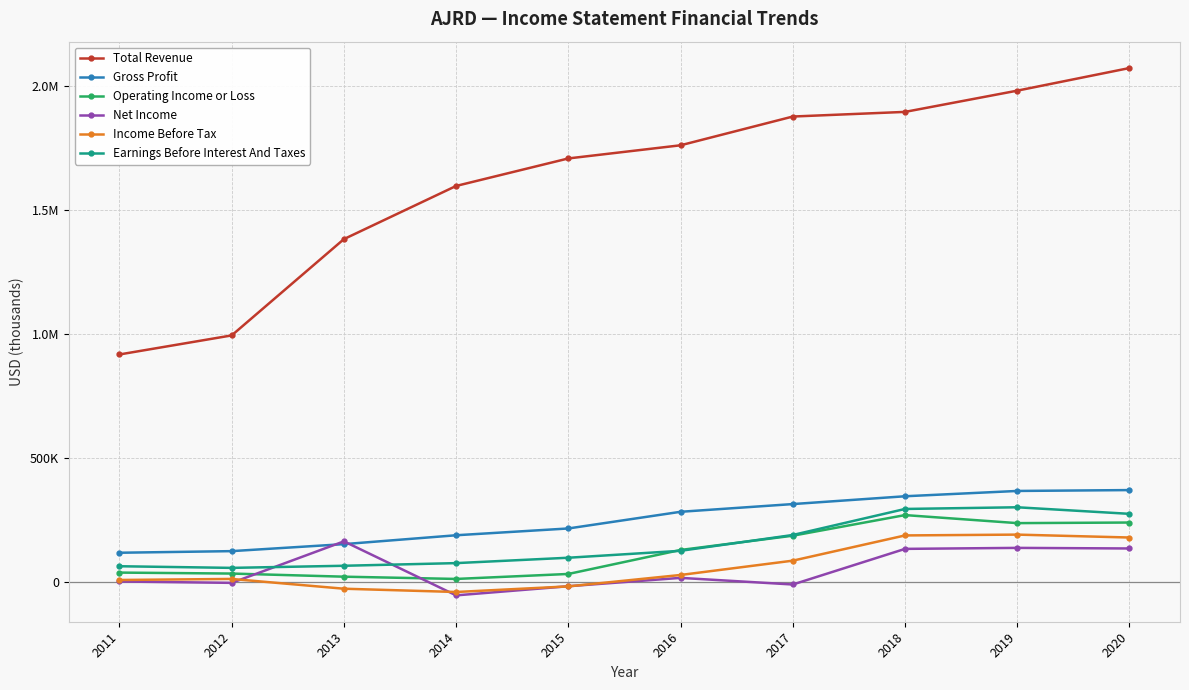

Reading left to right, list all the values displayed in this chart.

Total Revenue: 2011=918100	2012=994900	2013=1383100	2014=1597400	2015=1708300	2016=1761300	2017=1877200	2018=1895900	2019=1981500	2020=2072700
Gross Profit: 2011=118800	2012=125300	2013=153500	2014=189300	2015=216700	2016=283900	2017=315000	2018=346500	2019=367900	2020=371400
Operating Income or Loss: 2011=38800	2012=34900	2013=22300	2014=13200	2015=33300	2016=130000	2017=187500	2018=270600	2019=238200	2020=240600
Net Income: 2011=2900	2012=-2600	2013=164700	2014=-53000	2015=-16200	2016=17500	2017=-9200	2018=134400	2019=138400	2020=136000
Income Before Tax: 2011=9000	2012=13200	2013=-26200	2014=-39400	2015=-16800	2016=29200	2017=86900	2018=188600	2019=191900	2020=180200
Earnings Before Interest And Taxes: 2011=64400	2012=57800	2013=66300	2014=77000	2015=98700	2016=126600	2017=190400	2018=295300	2019=302100	2020=275600